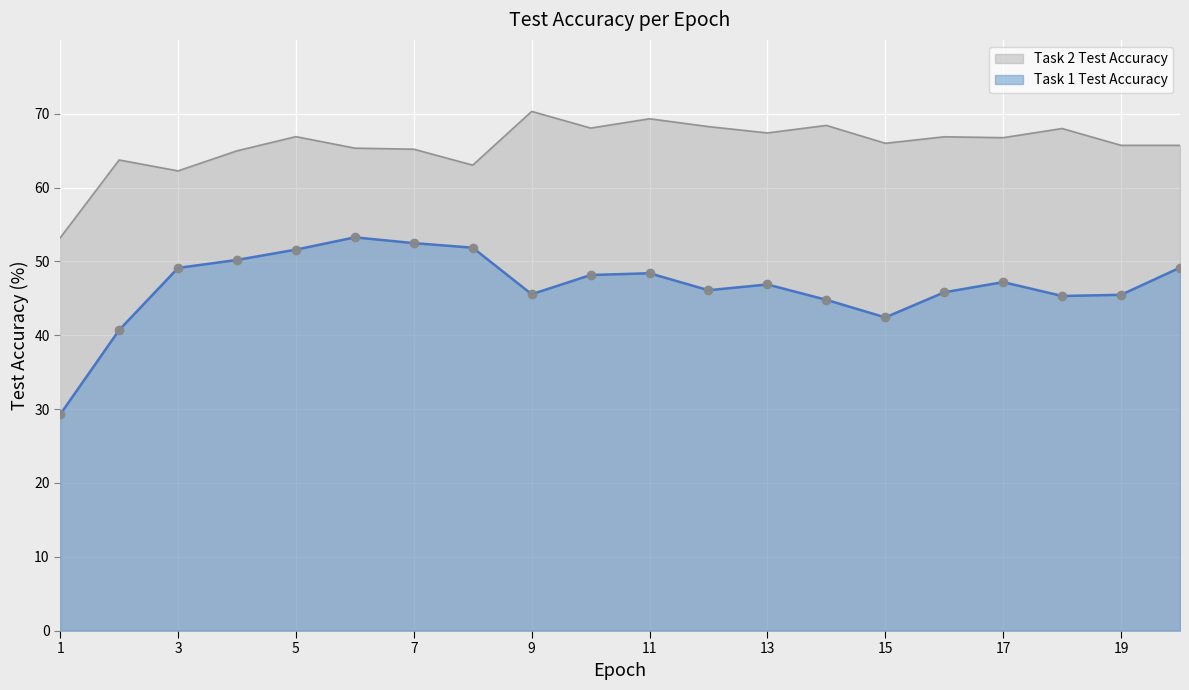

Is it true that Task 1 Test Accuracy equals 46.9 at 13?

True